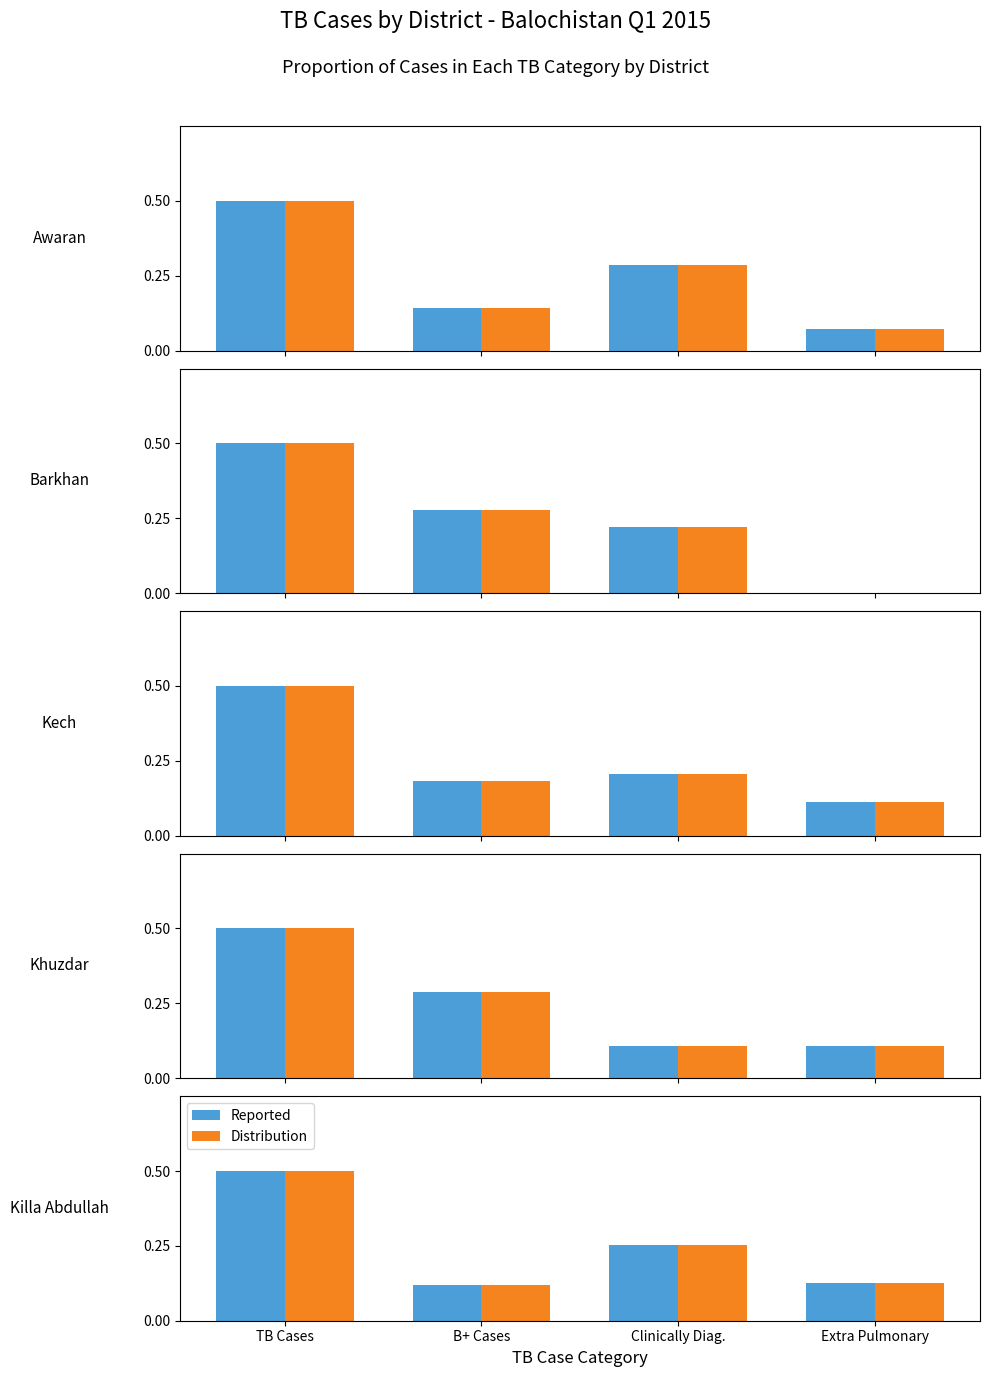

What is the value of the Reported bar at the 1st from the left?

0.5